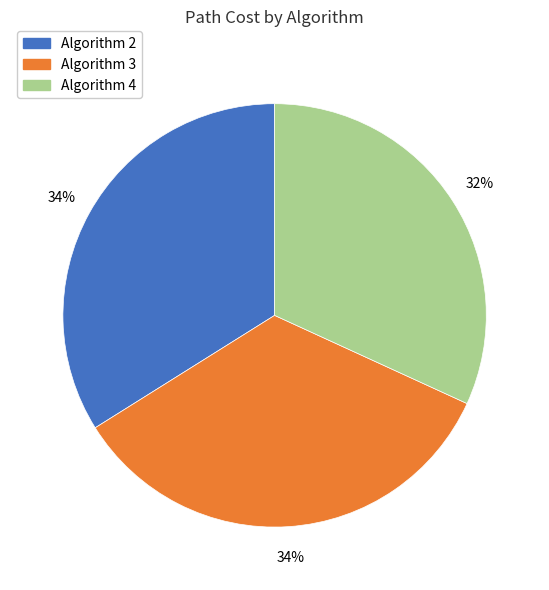

Which category has the smallest portion of the pie?

Algorithm 4